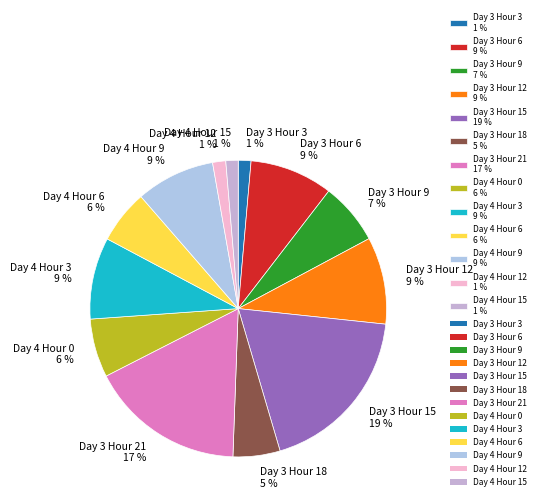

Do Day 4 Hour 15 and Day 3 Hour 21 together represent more than half of the pie?

No